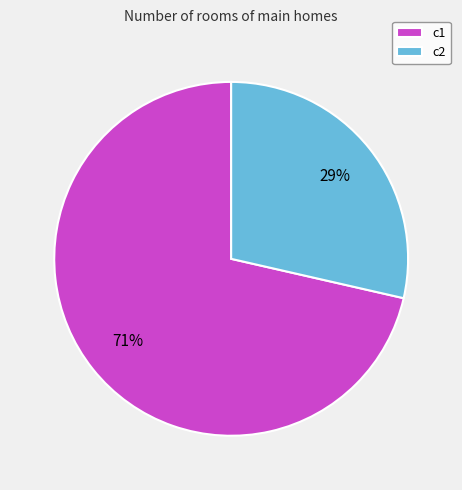

Is there any slice that represents more than half of the pie?

Yes